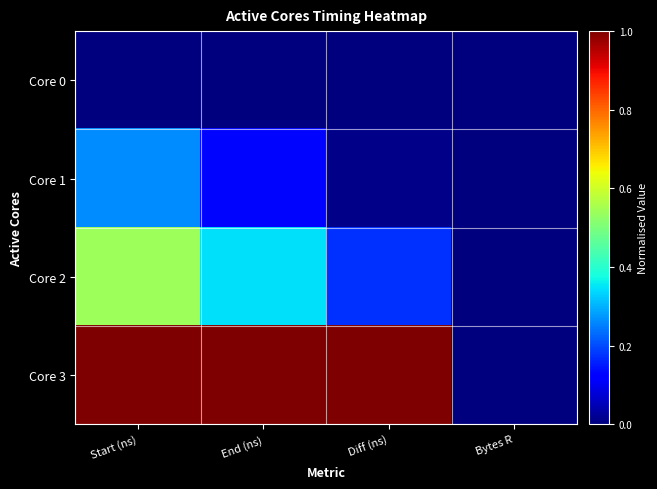

Reading left to right, extract all data points from this chart.

Core 0: Start (ns)=0.0	End (ns)=0.0	Diff (ns)=0.0	Bytes R=0.0
Core 1: Start (ns)=0.3	End (ns)=0.1	Diff (ns)=0.0	Bytes R=0.0
Core 2: Start (ns)=0.5	End (ns)=0.3	Diff (ns)=0.2	Bytes R=0.0
Core 3: Start (ns)=1.0	End (ns)=1.0	Diff (ns)=1.0	Bytes R=0.0